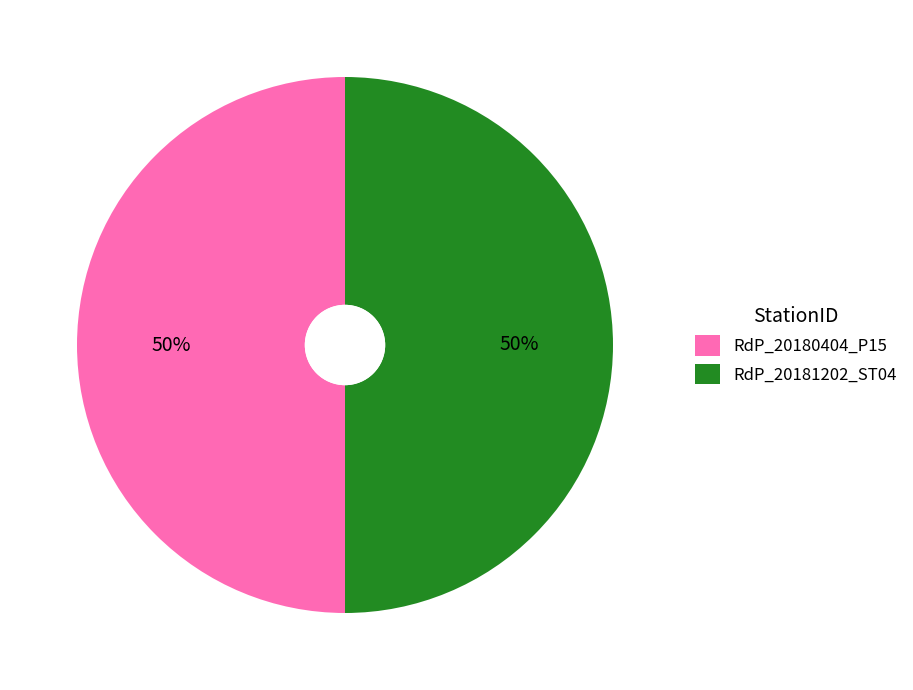

To the nearest percent, what is the combined percentage of RdP_20181202_ST04 and RdP_20180404_P15?

100%